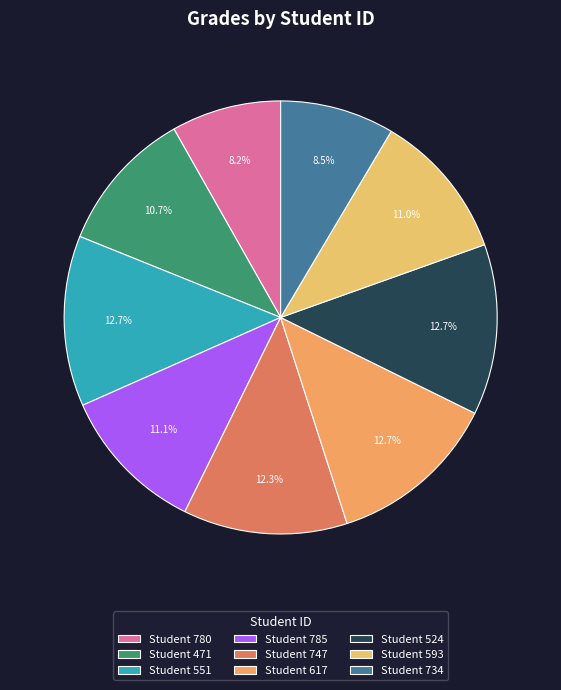

Rank the categories by value from lowest to highest.

780, 734, 471, 593, 785, 747, 551, 617, 524